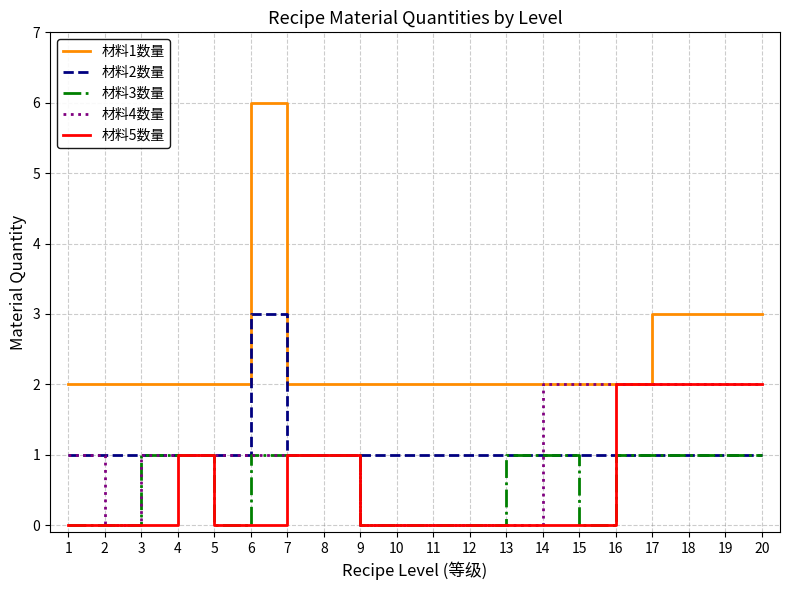

True or false: 材料1数量 and 材料3数量 cross at least once.

False